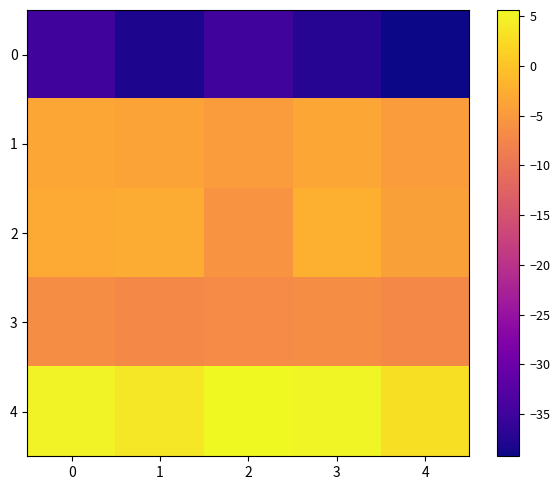

Between 1 and 3, which is larger?

3